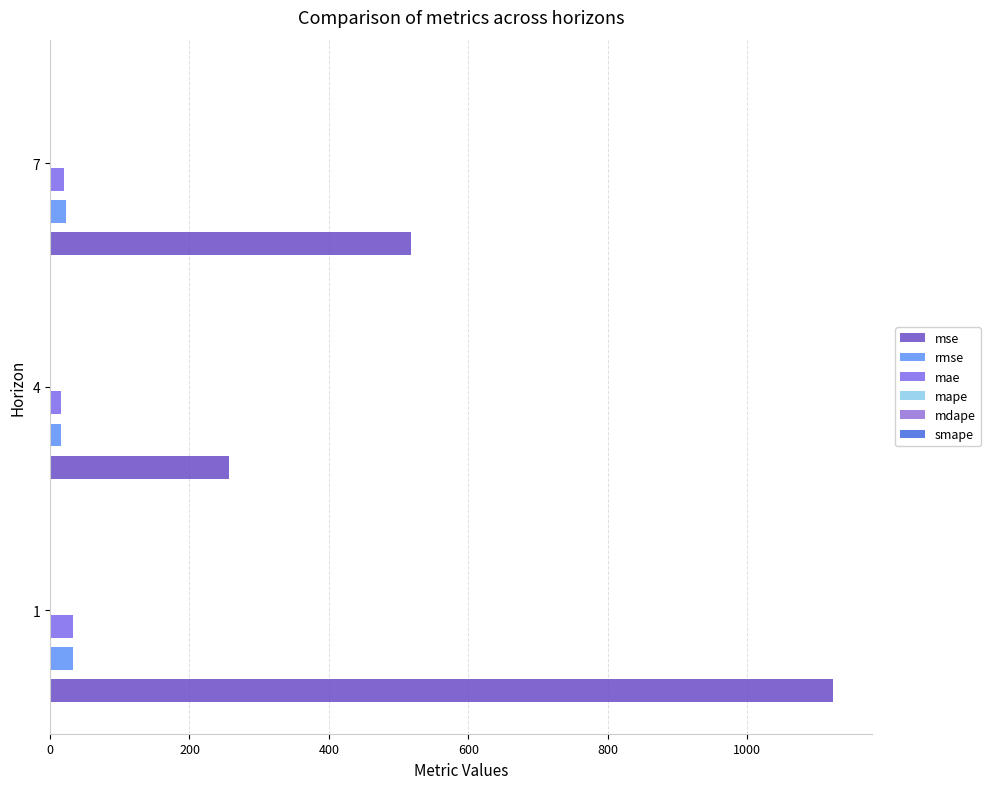

At how many categories does at least one series exceed 629?

1